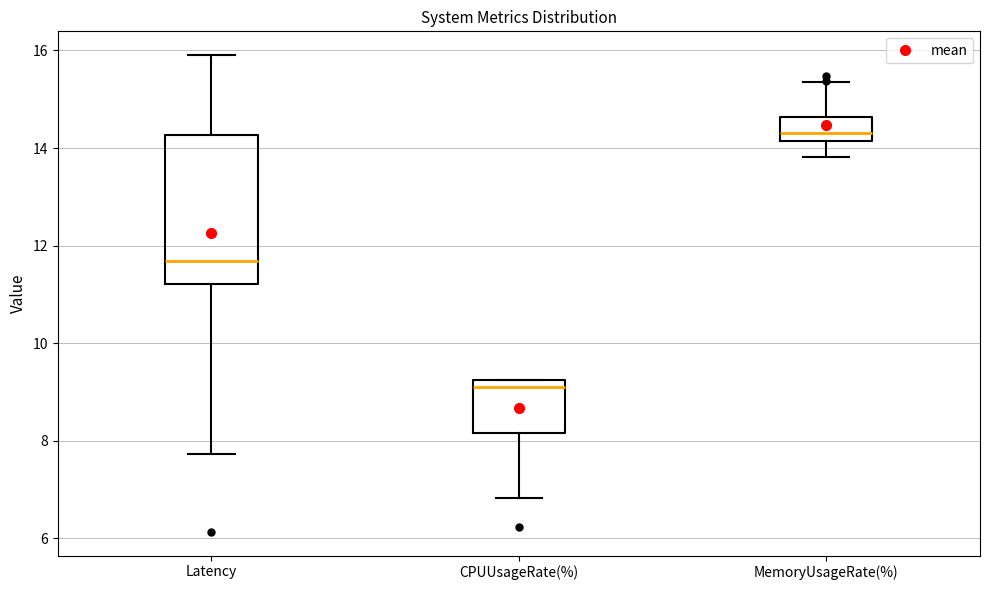

Which box's median line is the lowest?

CPUUsageRate(%)